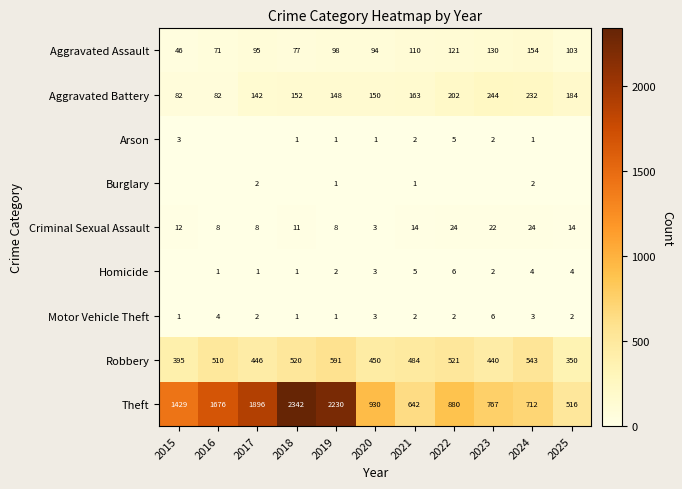

The Aggravated Battery series shows 82 at 2016. True or false?

True